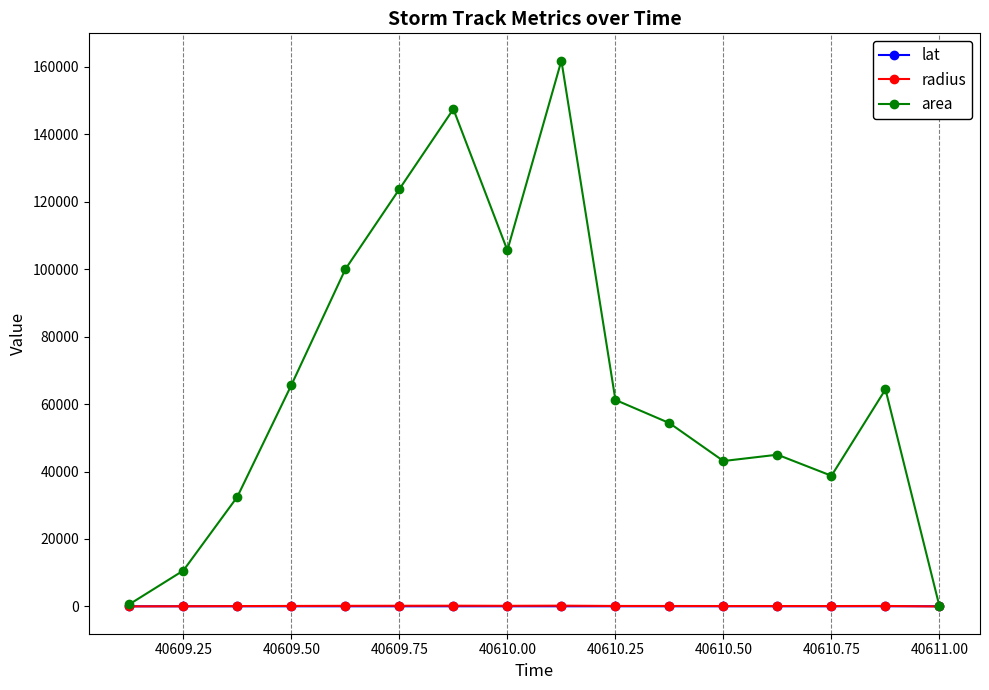

True or false: area has more than 2 points higher than both neighbors.

True